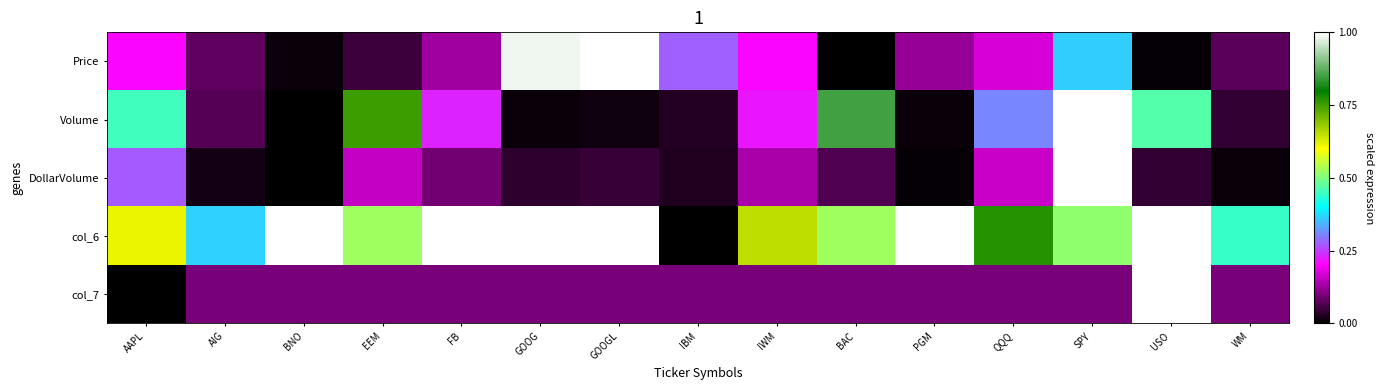

At PGM, list the series in order from largest to smallest.

col_6, Price, col_7, Volume, DollarVolume